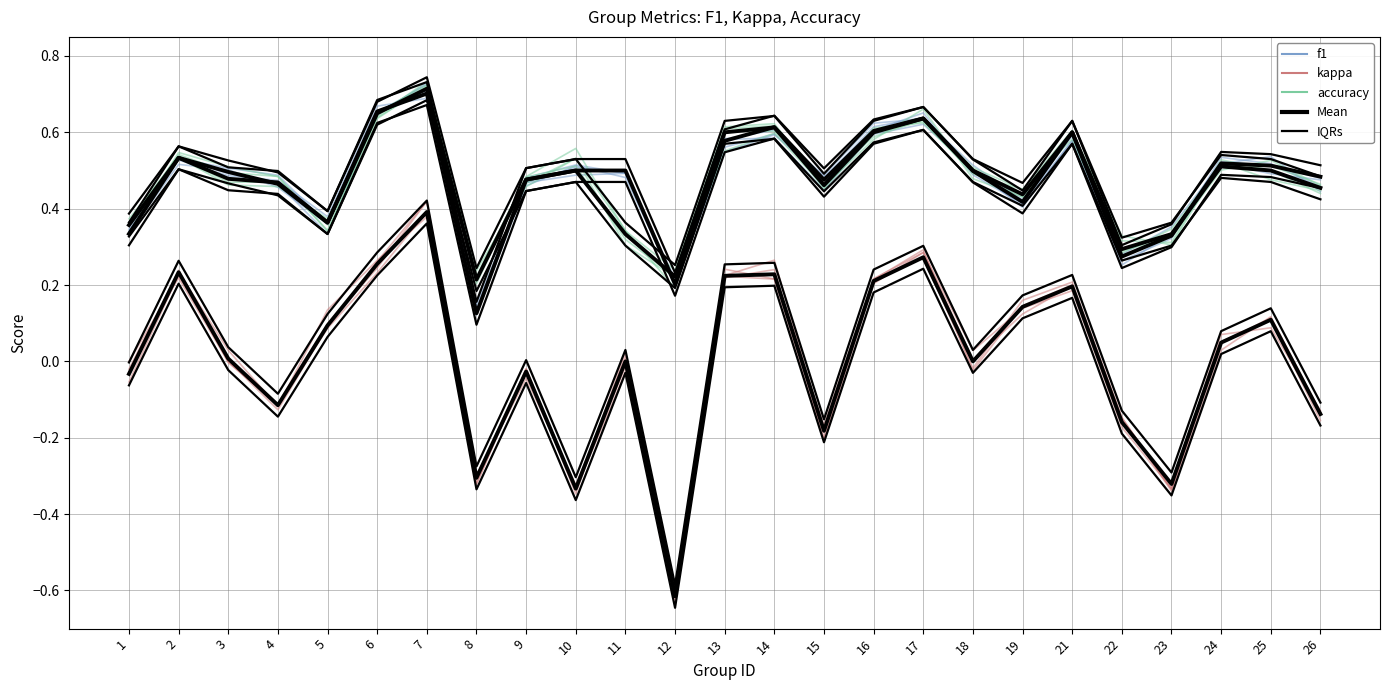

Which label corresponds to the largest value in the chart?

7